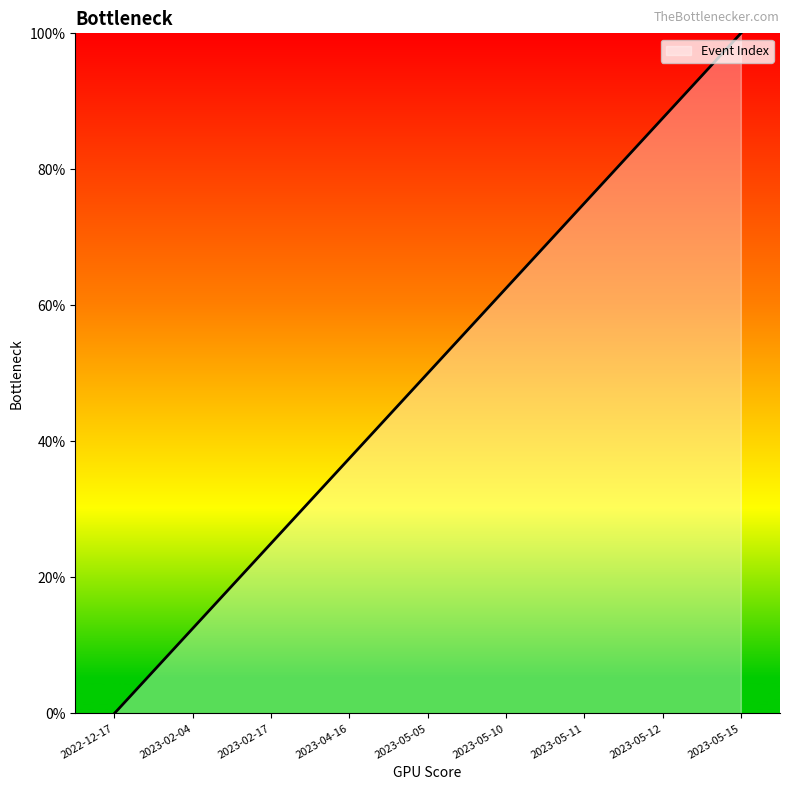

Count the values in the range 25 to 75.

5